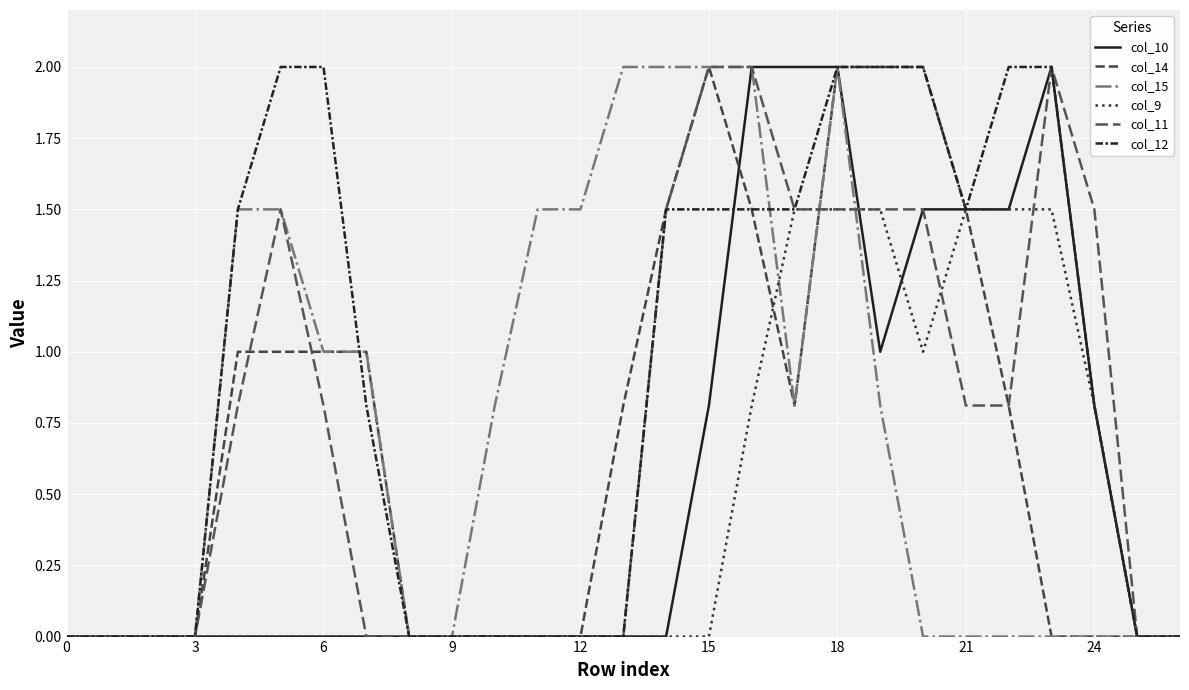

What is the average value of the col_11 series?

0.7